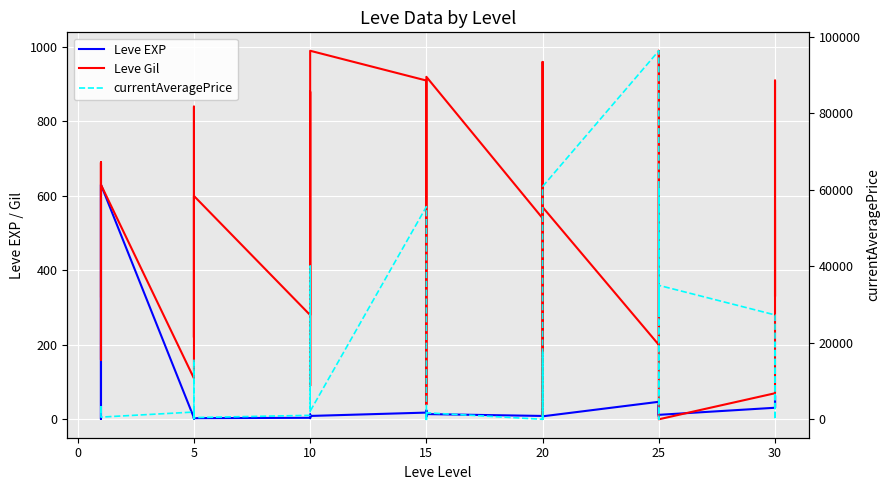

Which series has the largest range (max minus min)?

currentAveragePrice